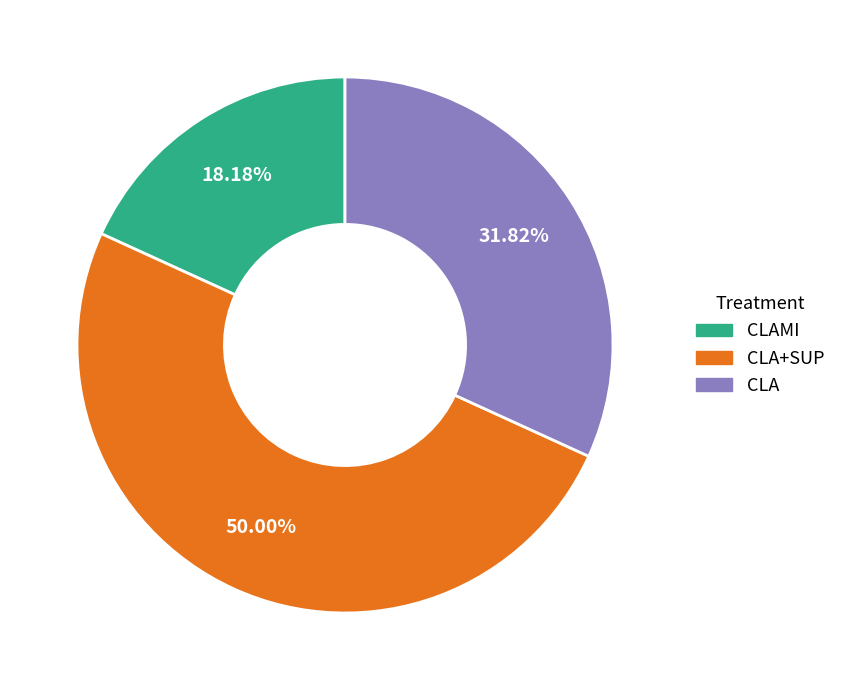

What percentage is the CLA slice, to the nearest percent?

32%